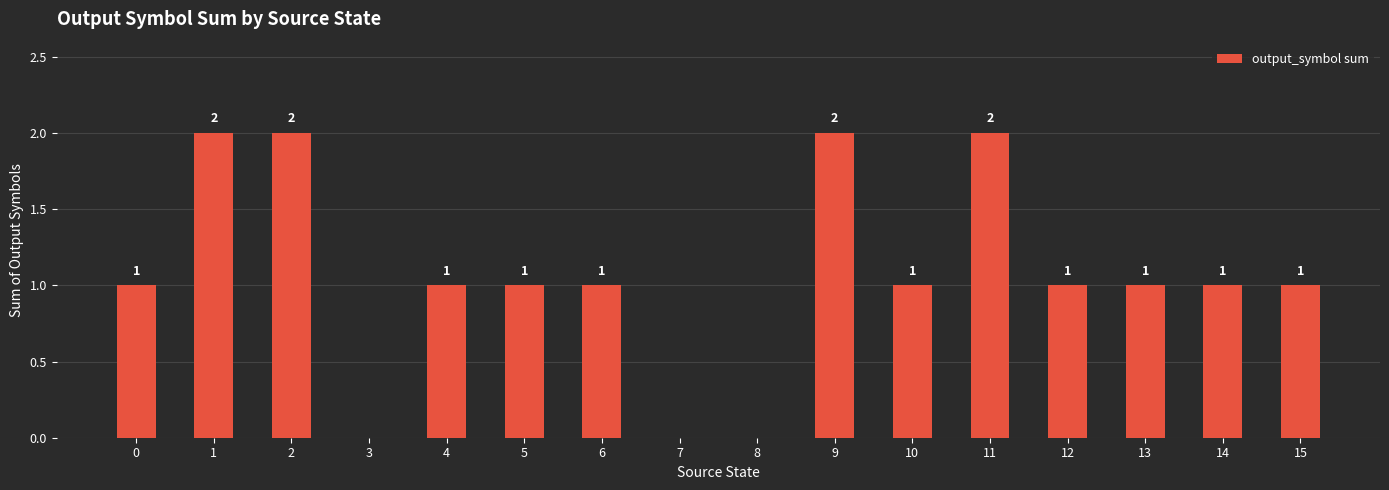

Approximately how many times larger is the value at 9 compared to 0?

2.0